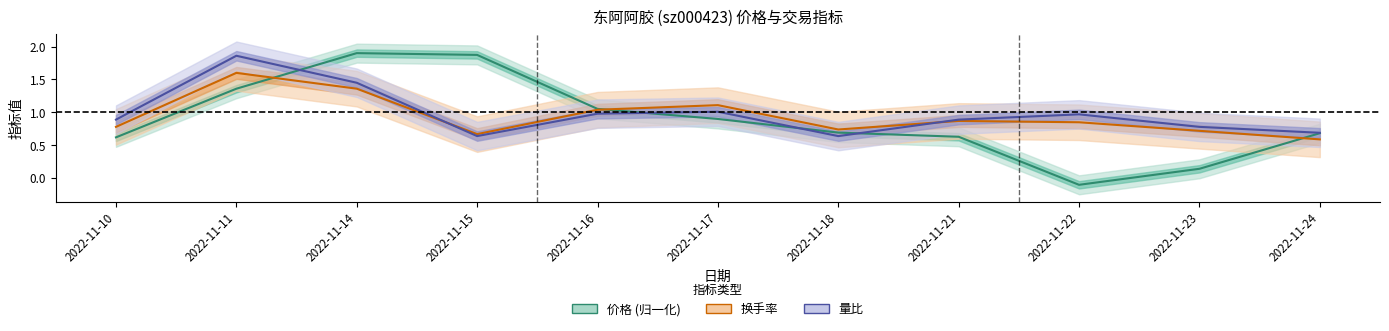

What is the sum of the 换手率 values at 2022-11-23 and 2022-11-10?

1.5